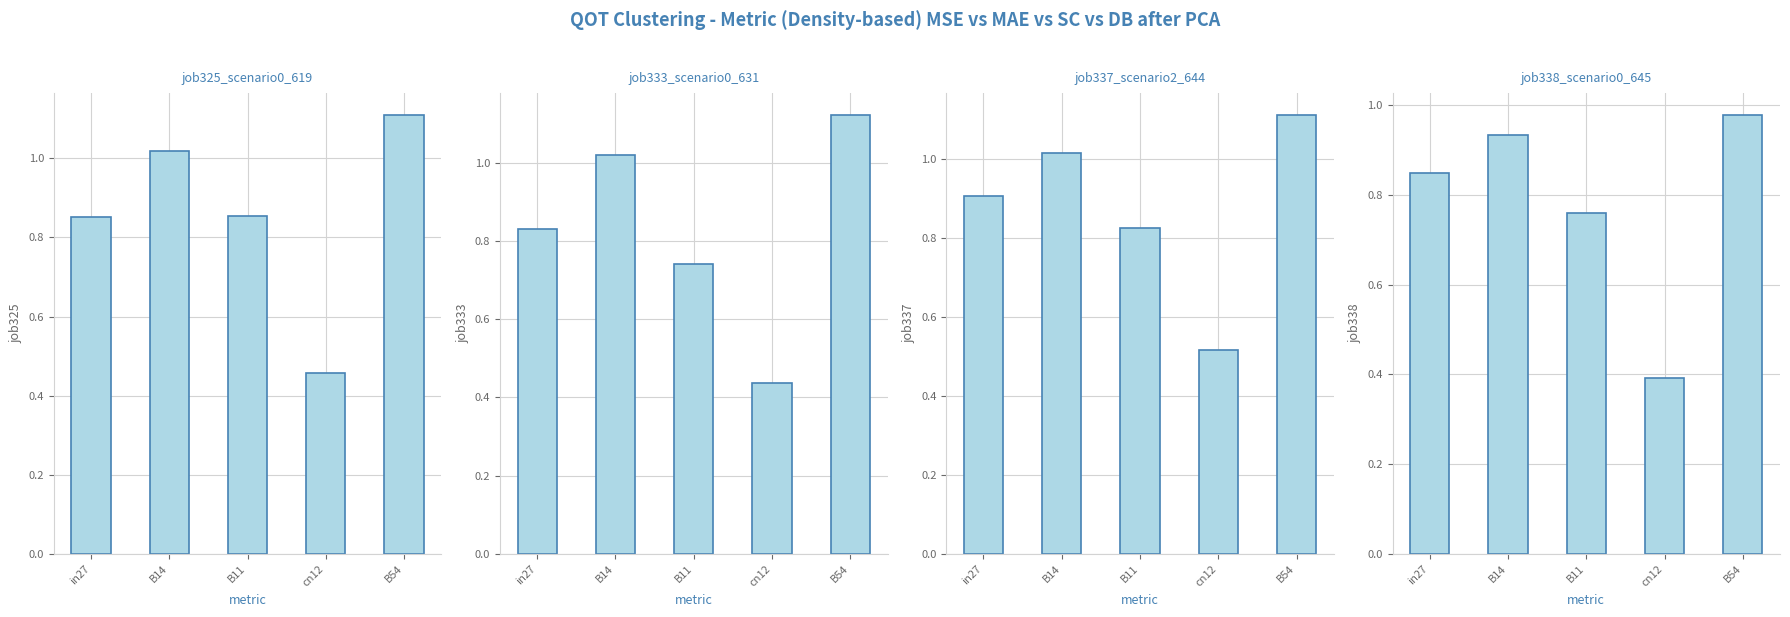

What is the average value of the job338_scenario0_645 series?

0.8